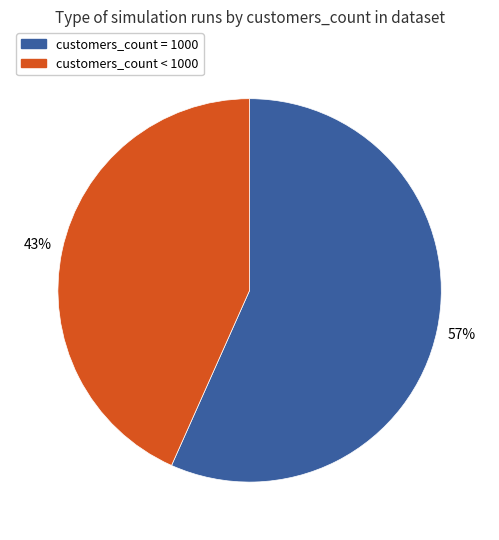

To the nearest percent, what is the average slice percentage?

50%